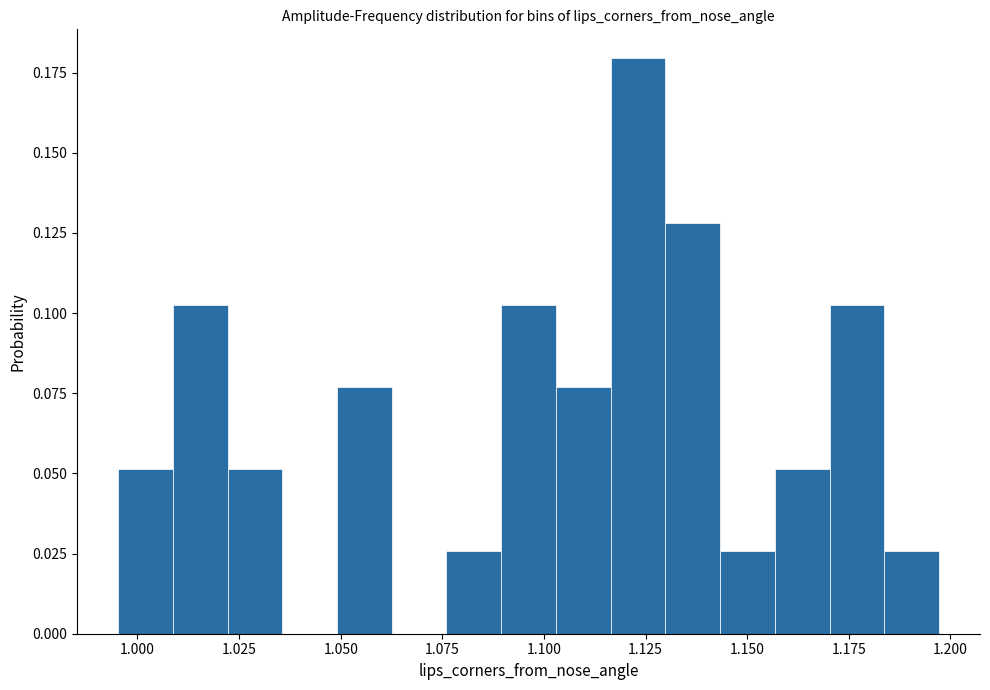

Around what value on the x-axis is the tallest bar? Give the approximate position of its centre, as read against the axis.

1.125